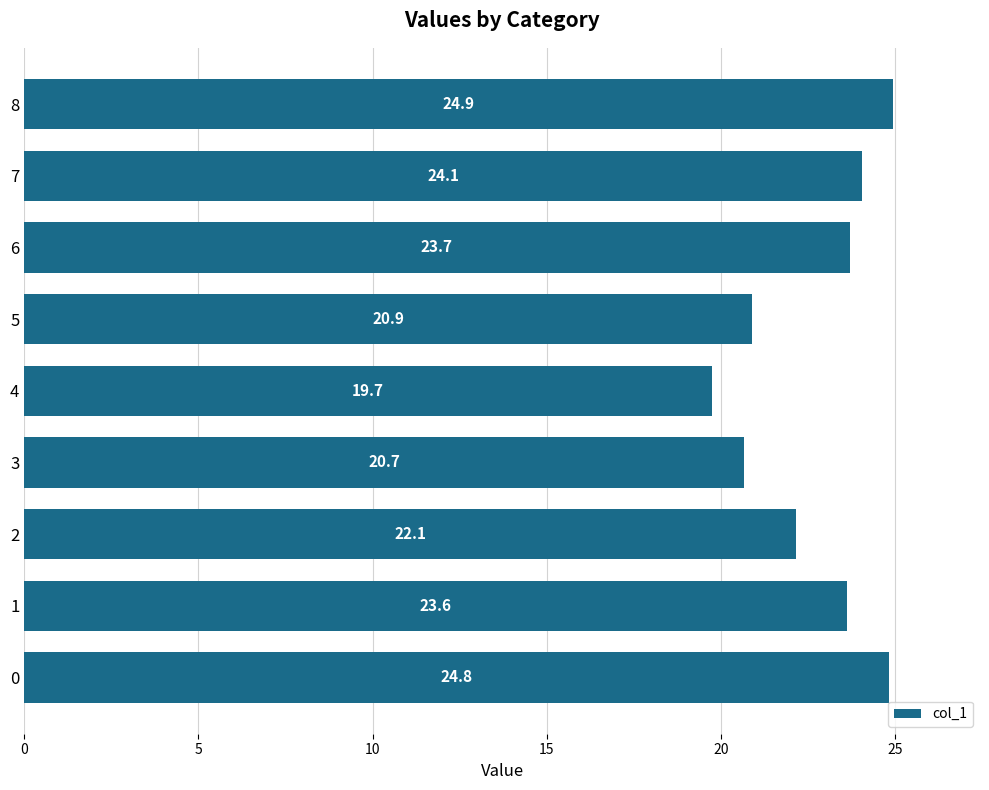

The chart shows a value of 29.5 at 5. True or false?

False